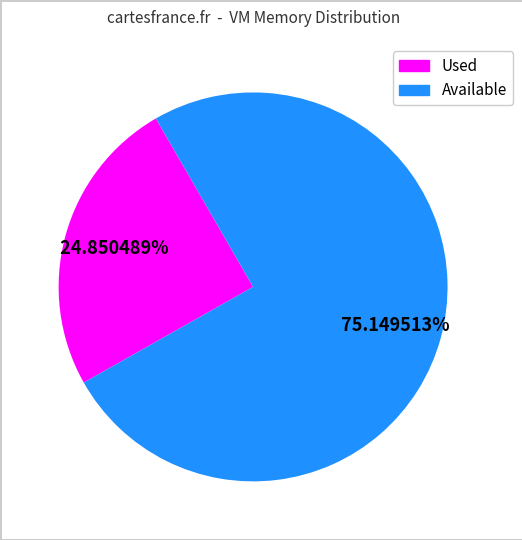

Is there any slice that represents more than half of the pie?

Yes